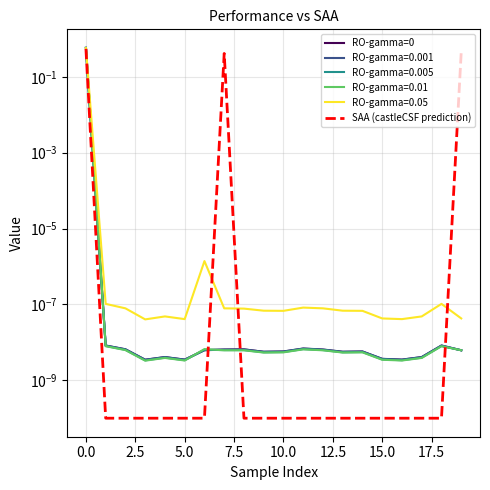

True or false: RO-gamma=0 has a value of 0.0 at 13.

True